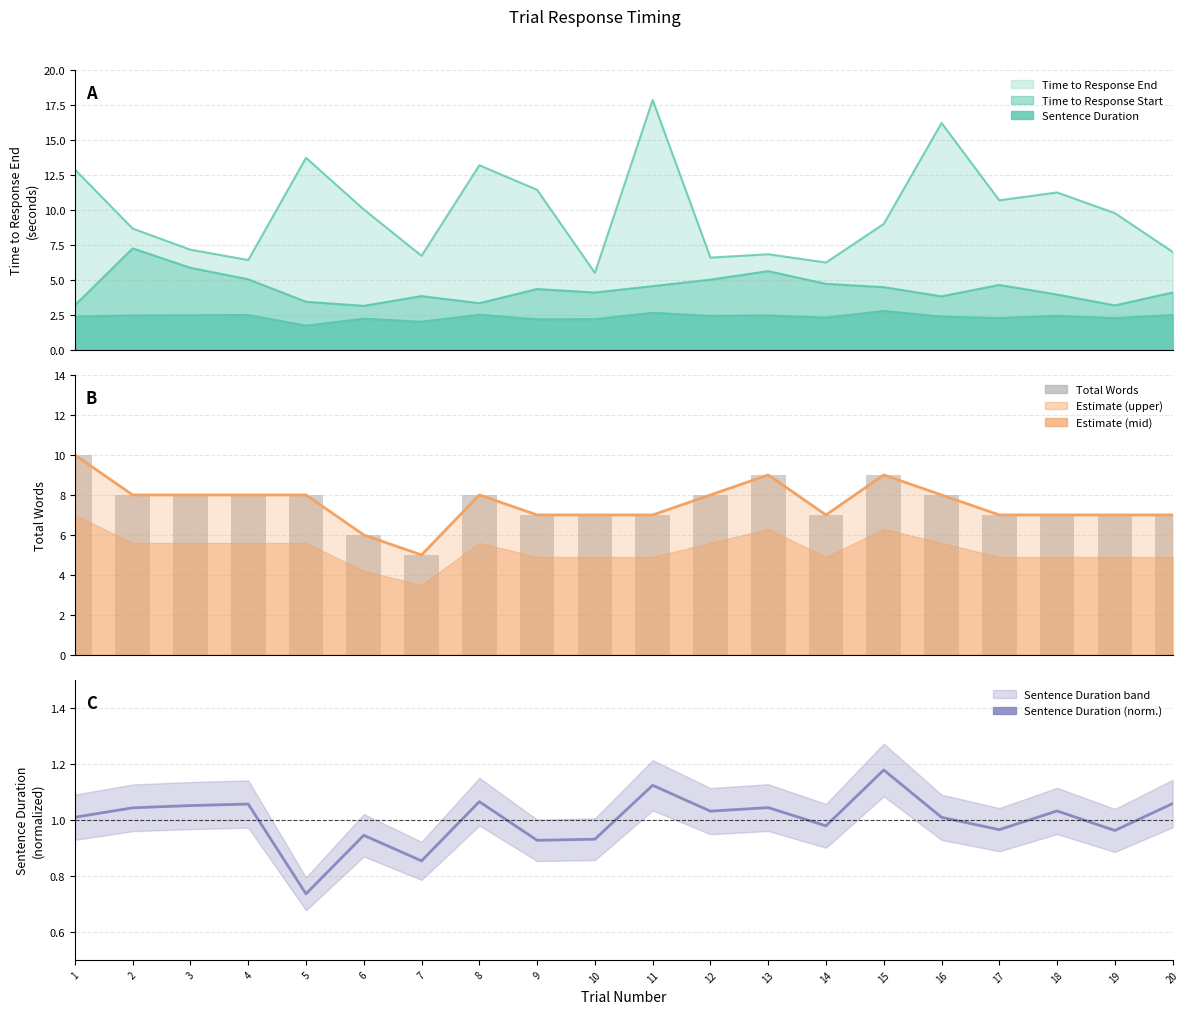

Which series has the largest total across all categories?

Total Words (line)